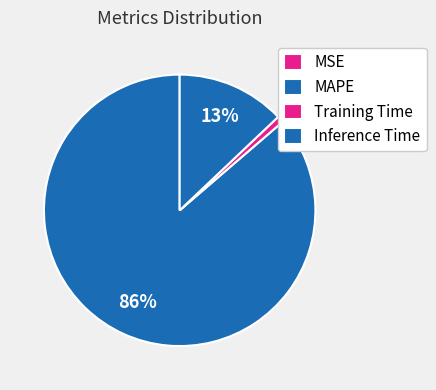

Is it true that MSE is 11% of the pie?

False